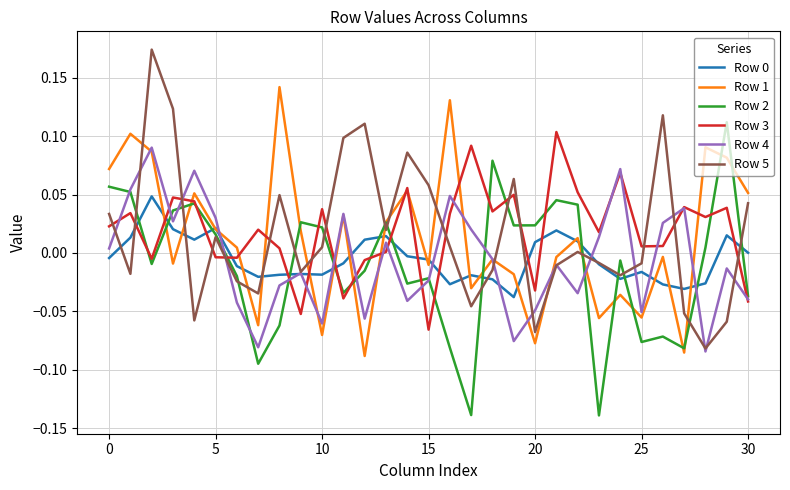

Does the chart display data point markers on the line(s)?

No